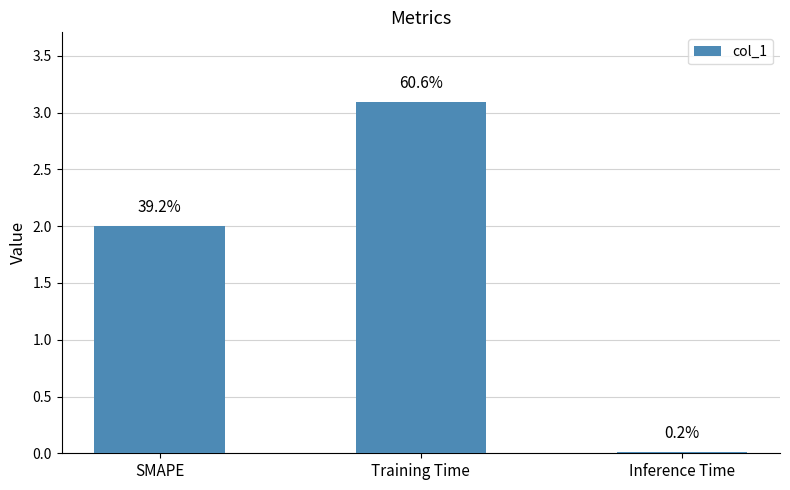

Which category has the lowest value across all series?

Inference Time